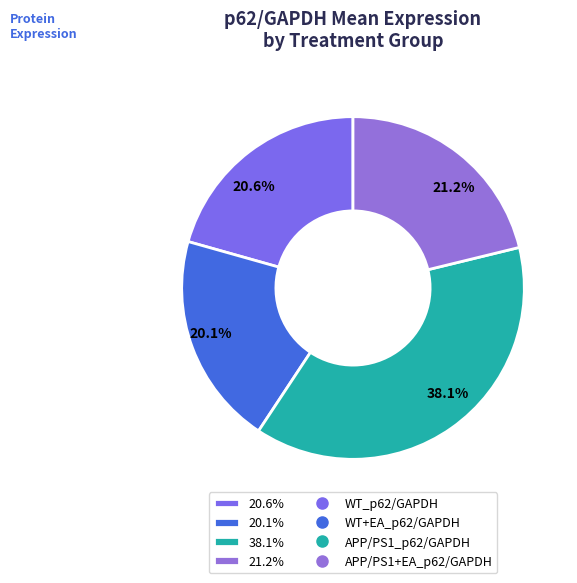

Does any single category account for the majority?

No